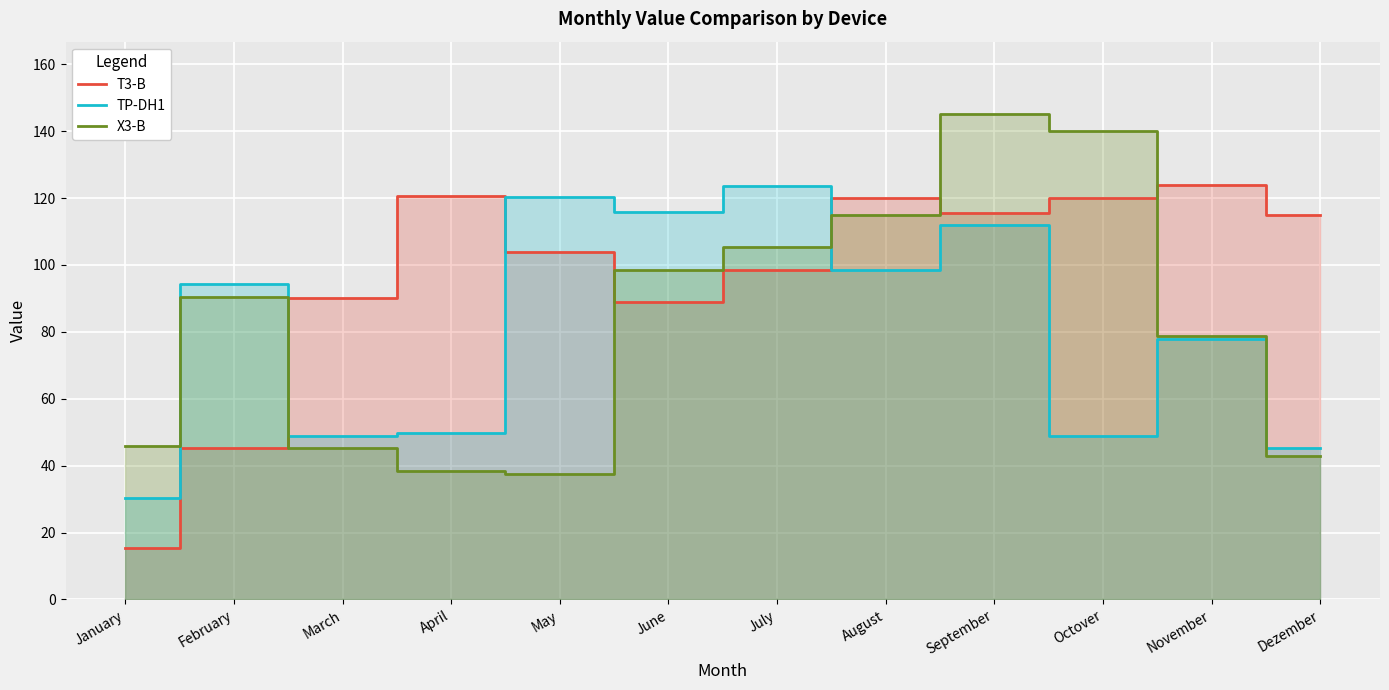

Where is TP-DH1 nearest to the value 76?

November